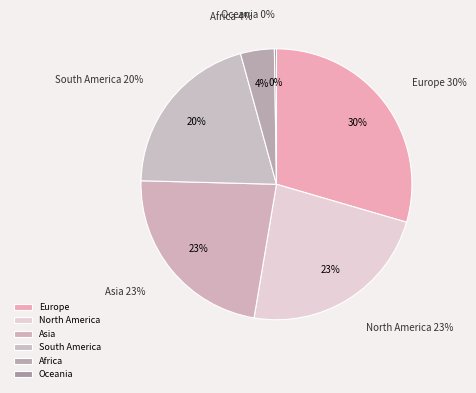

What is the largest slice in the pie chart?

Europe